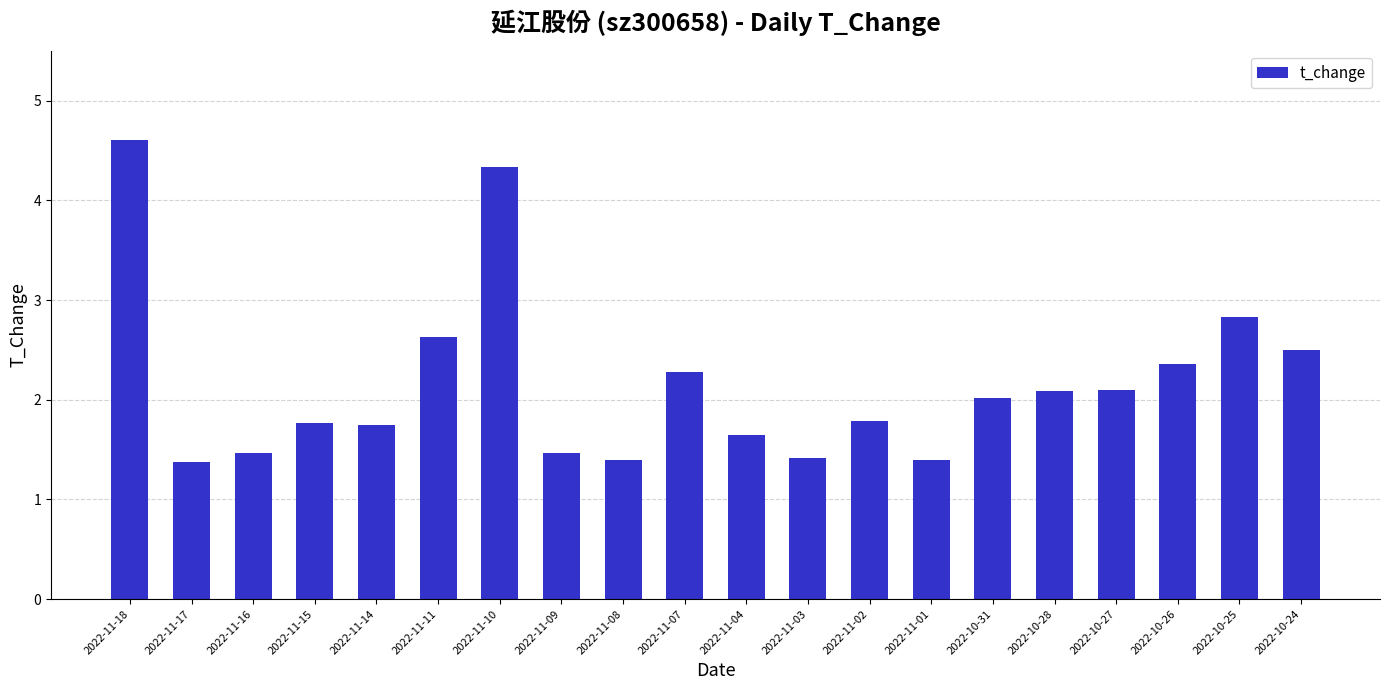

Between 2022-10-27 and 2022-11-03, which is larger?

2022-10-27